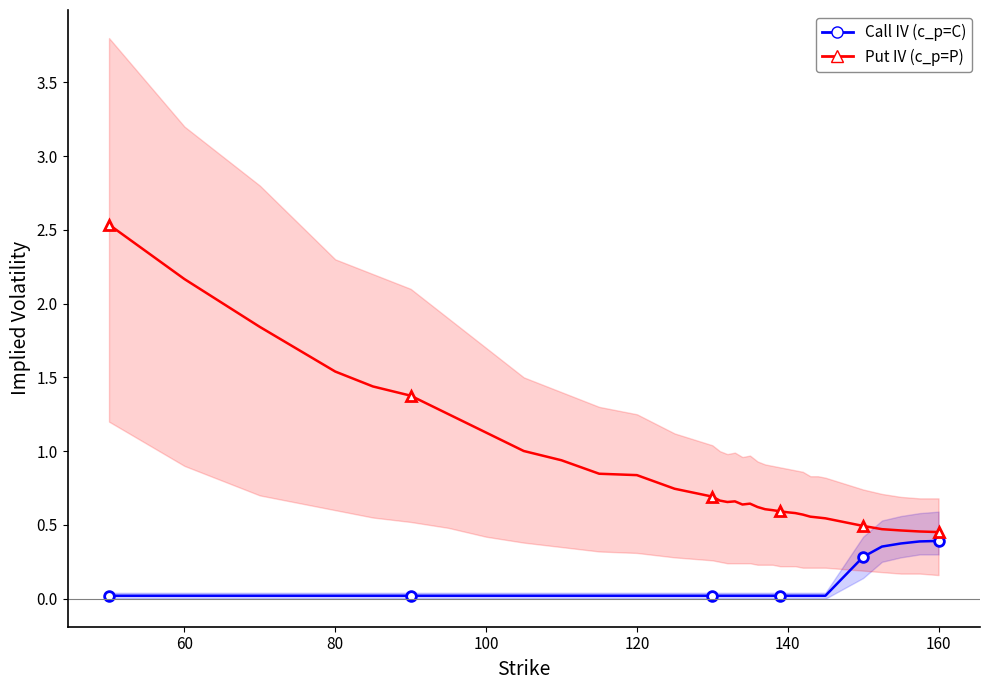

True or false: Call IV (c_p=C) and Put IV (c_p=P) cross at least once.

False